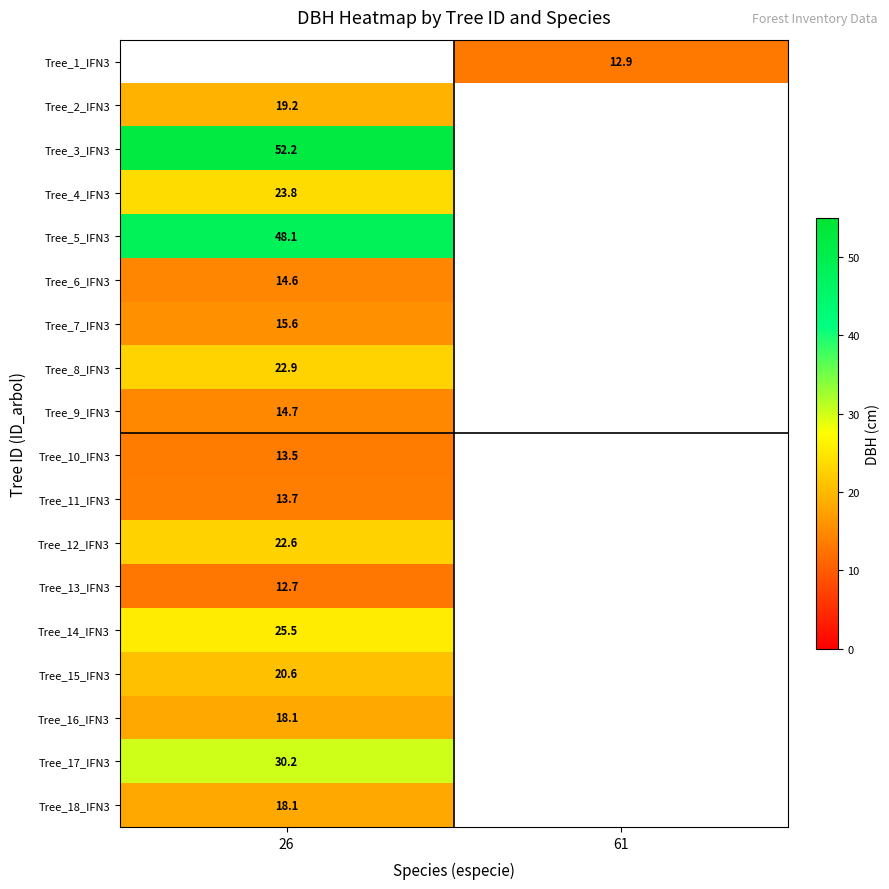

Count the number of categories in the chart.

2